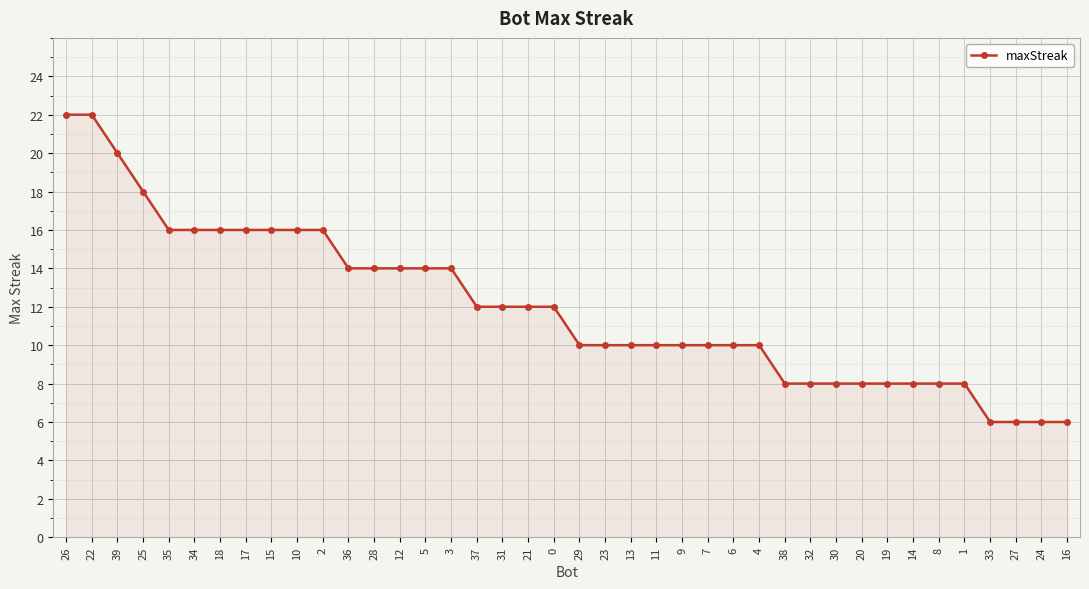

Is it true that the value at 39 is 20?

True